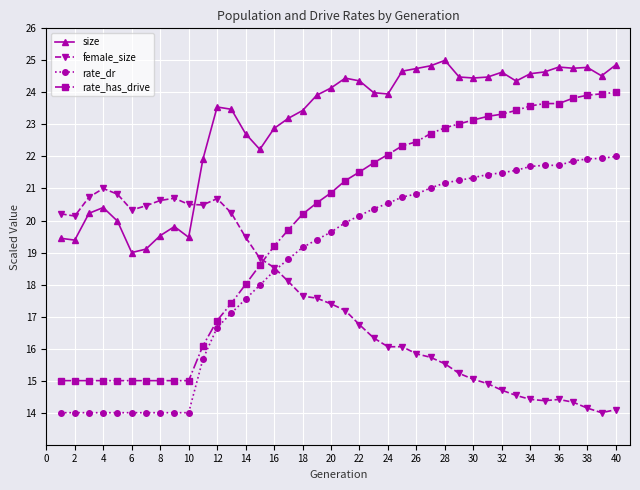

How many distinct data groups are displayed?

4